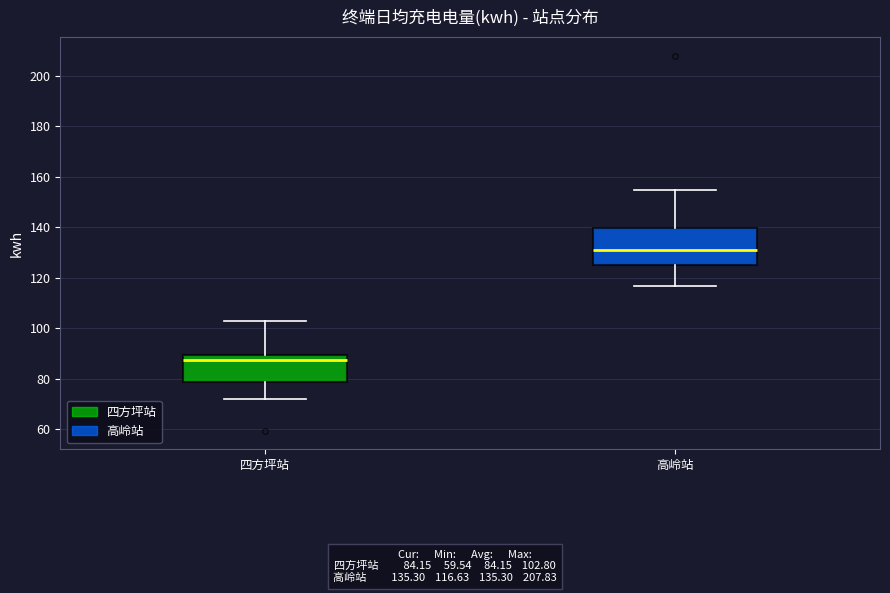

Where is the upper edge of the box for 四方坪站 on the y-axis? The values are not printed on the chart, so give them approximately, as read against the axis.

90